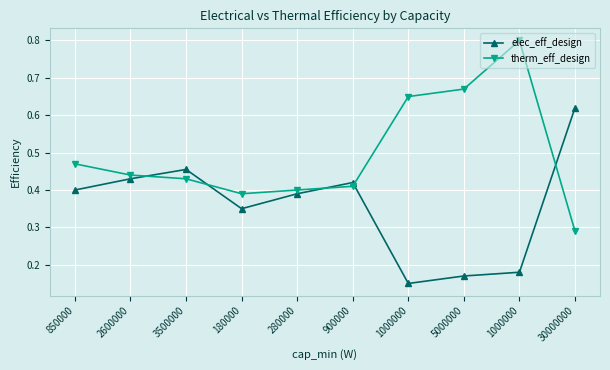

Which label corresponds to the largest value in the chart?

1000000